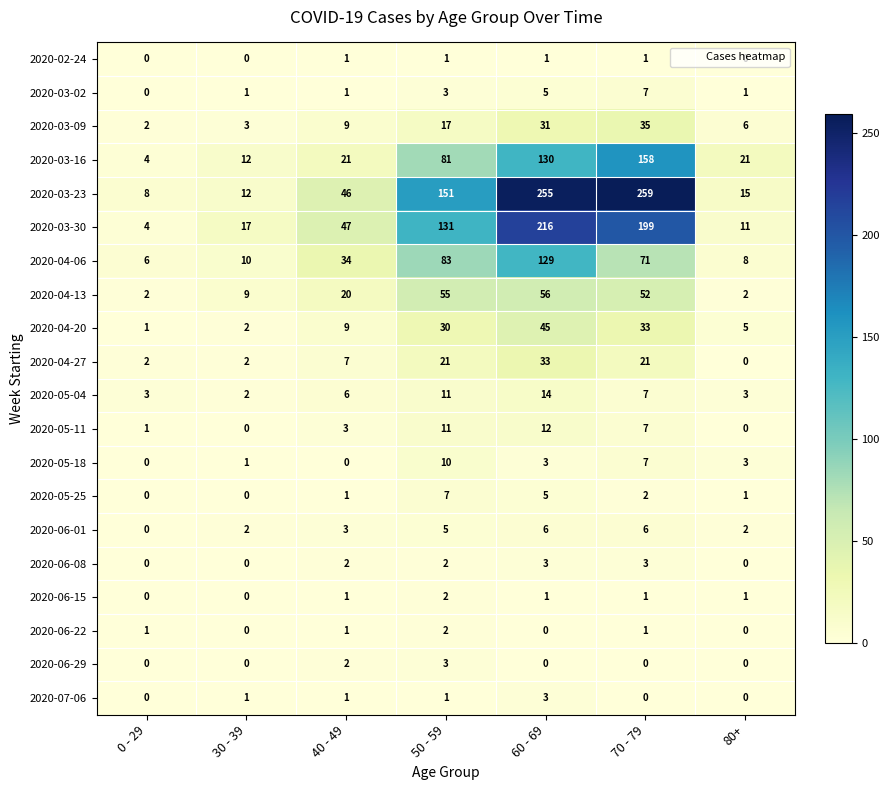

The value of 2020-06-15 at 50 - 59 is 3. True or false?

False